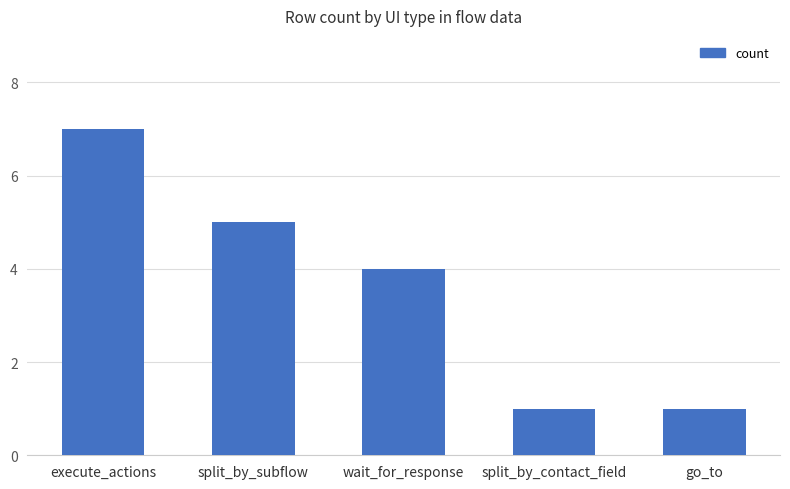

The value at execute_actions is 10. True or false?

False